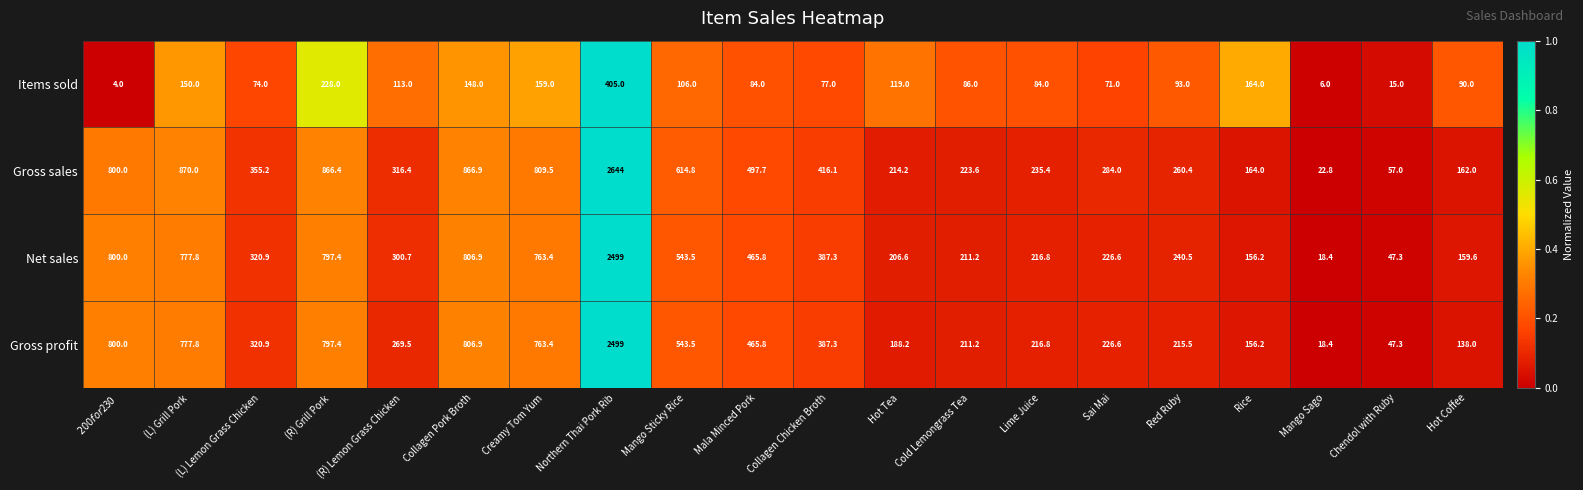

What is the sum of the Net sales values at Cold Lemongrass Tea and (L) Lemon Grass Chicken?

532.1